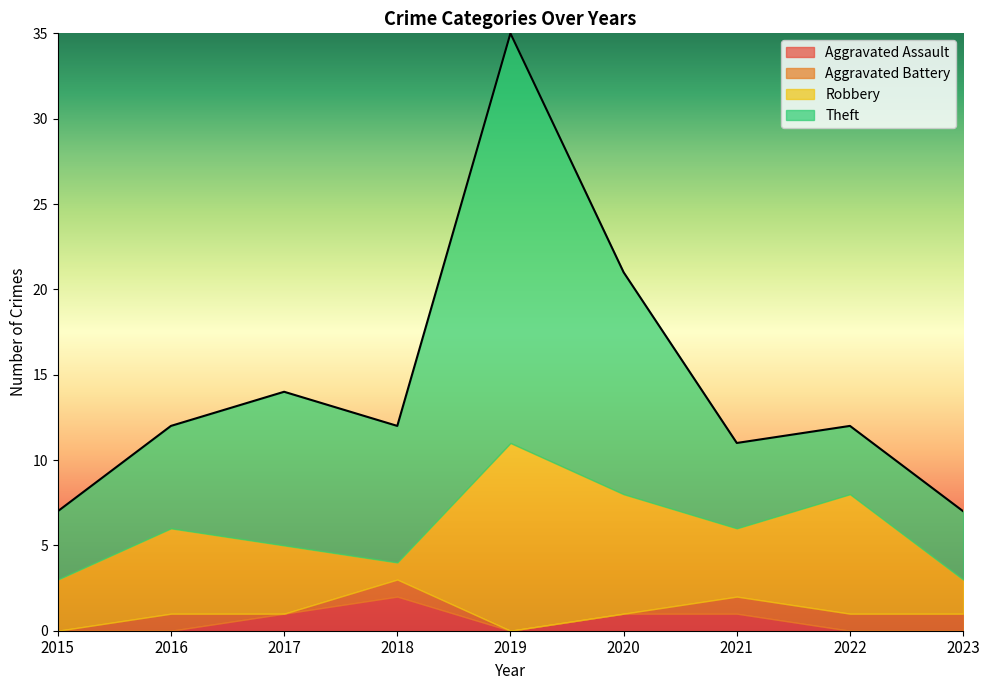

What is the value of the Aggravated Battery point at the 7th from the left?

1